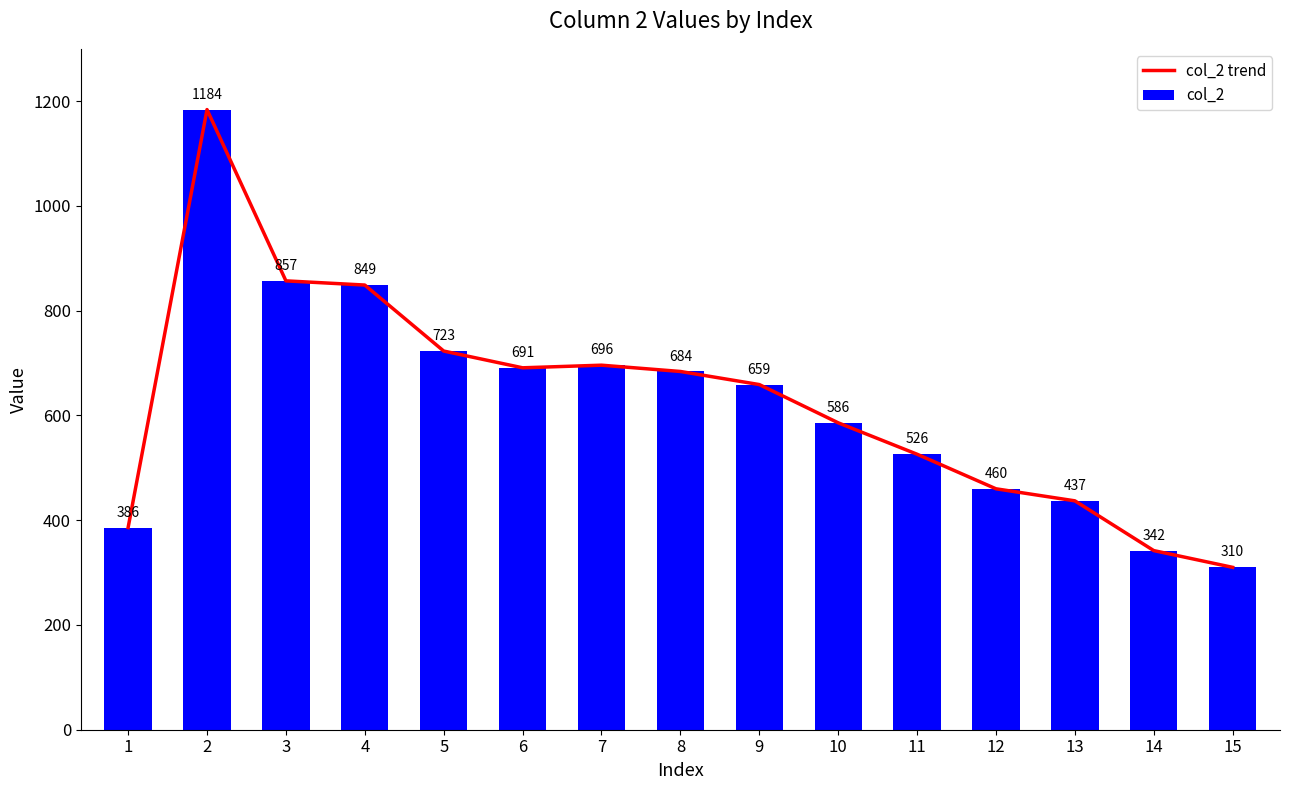

What is the lowest value of the col_2 trend series?

310